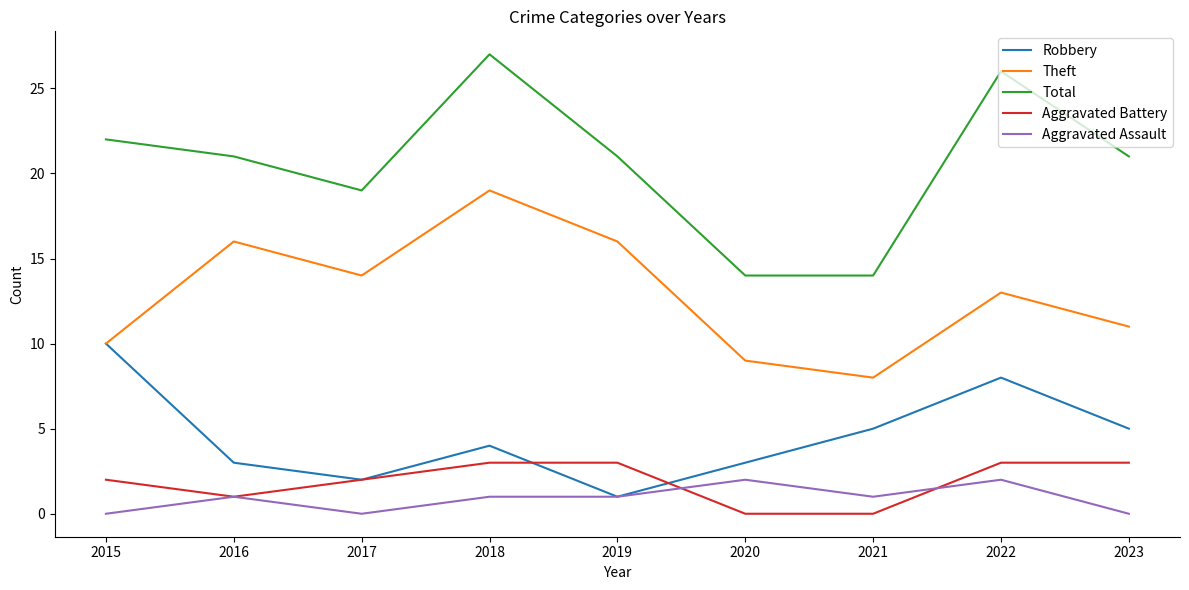

What is the highest value of the Aggravated Assault series?

2